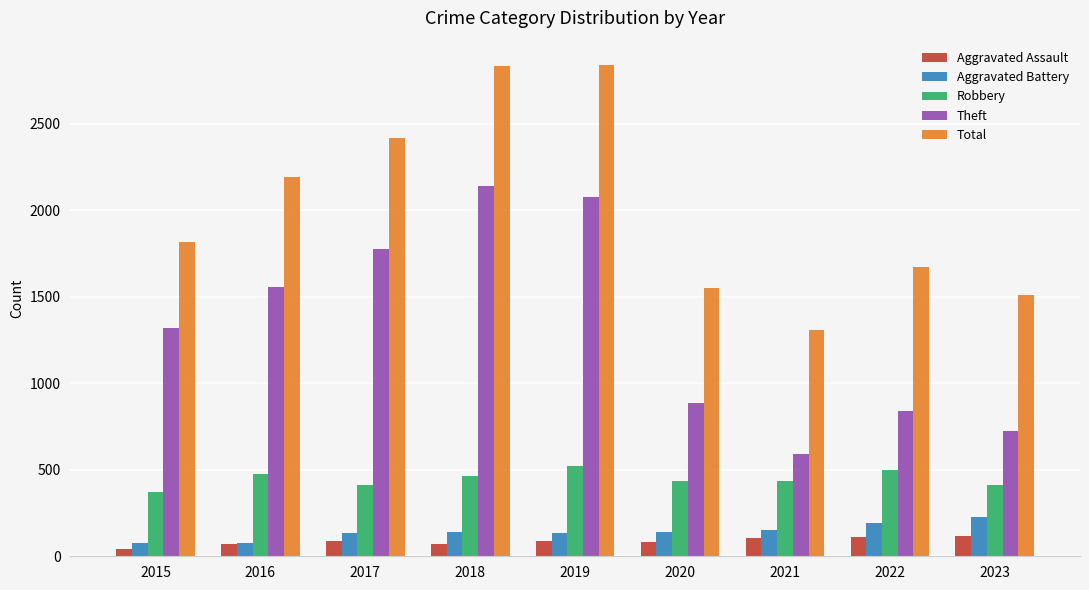

Between 2017 and 2022, which series saw the biggest shift?

Theft